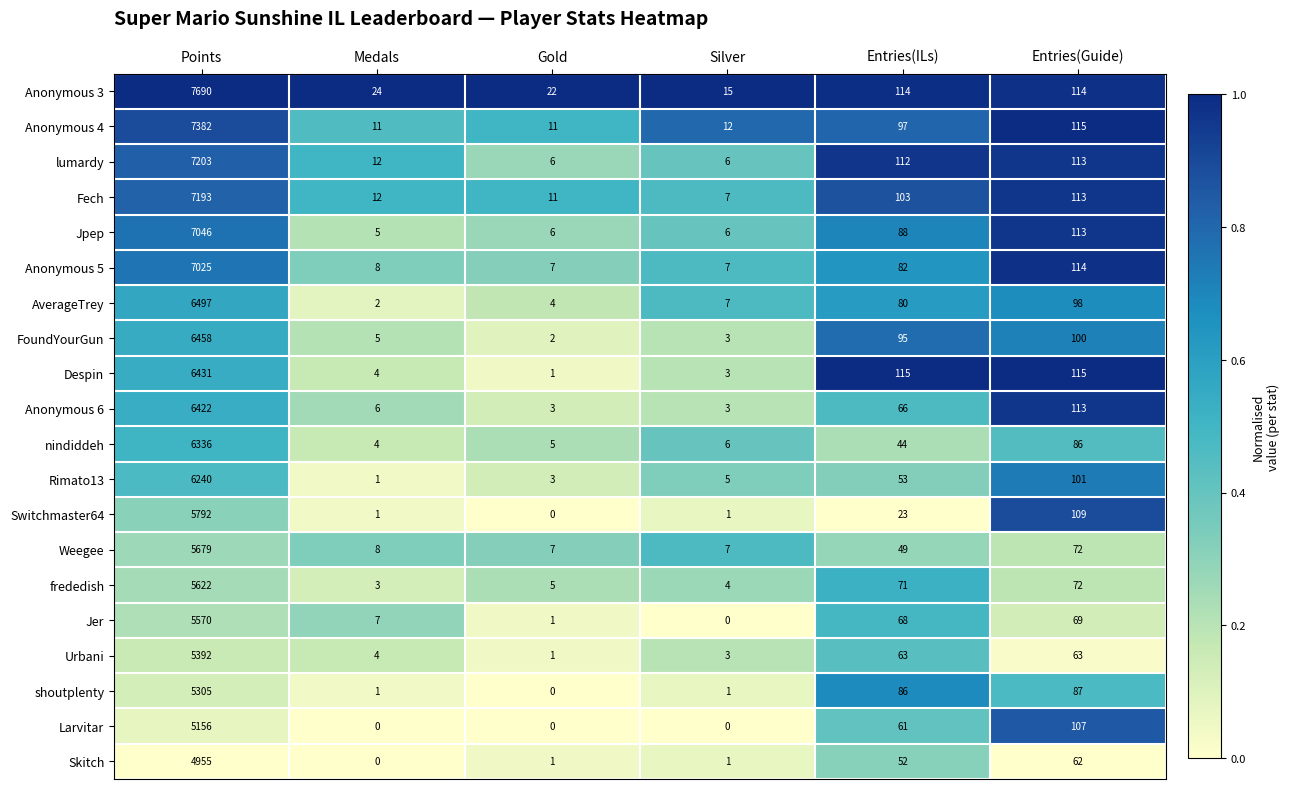

How many categories are shown in the chart?

6